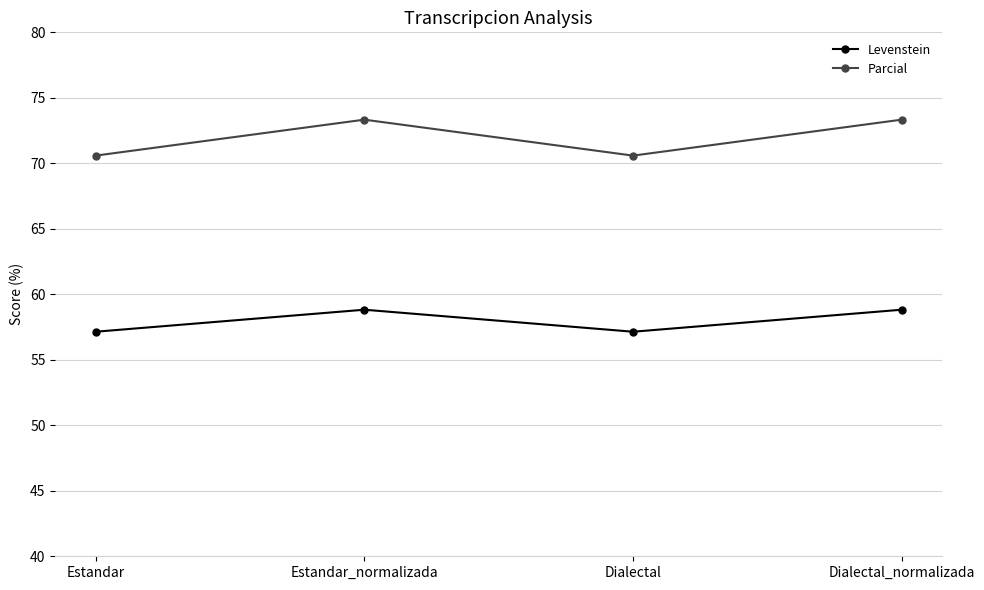

List the series in order of their overall mean, highest first.

Parcial, Levenstein